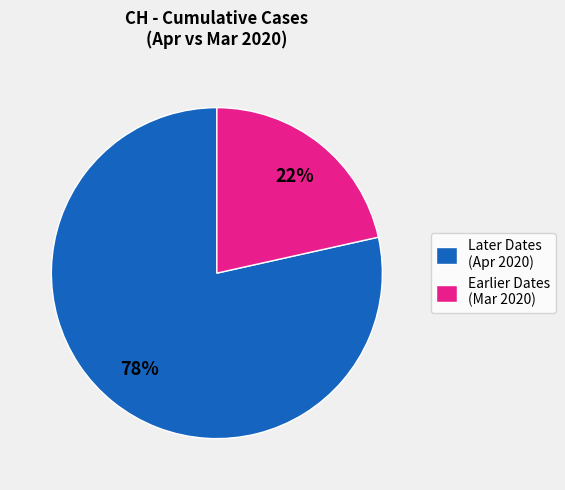

True or false: Later Dates (Apr 2020) accounts for 78% of the total.

True